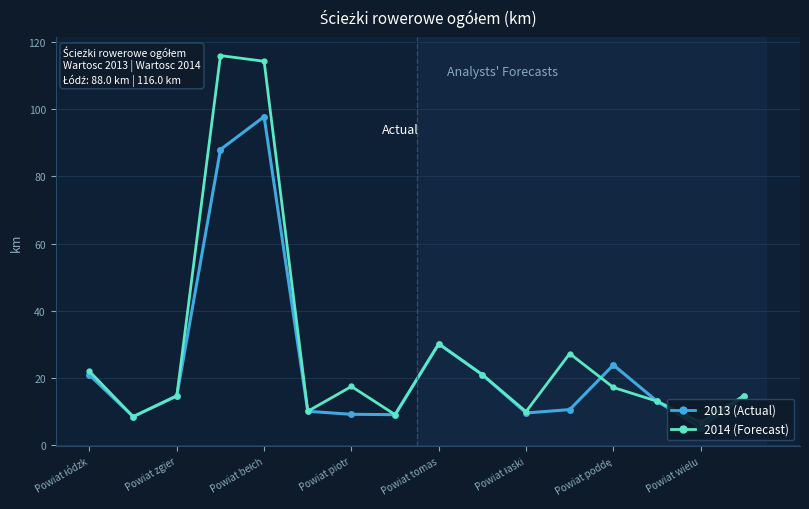

Which series changed the most between Powiat łódzk and 15?

2014 (Forecast)